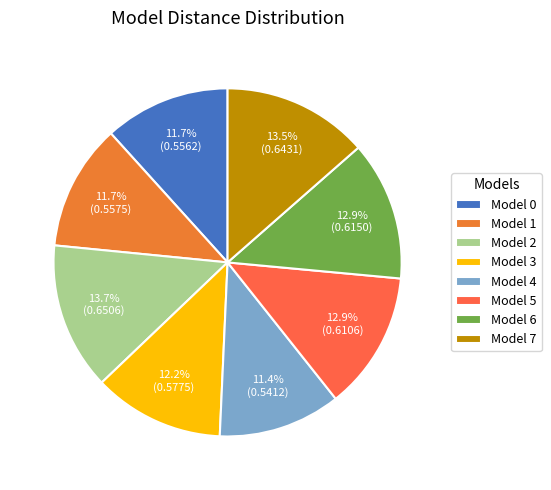

Which category has the smallest portion of the pie?

4